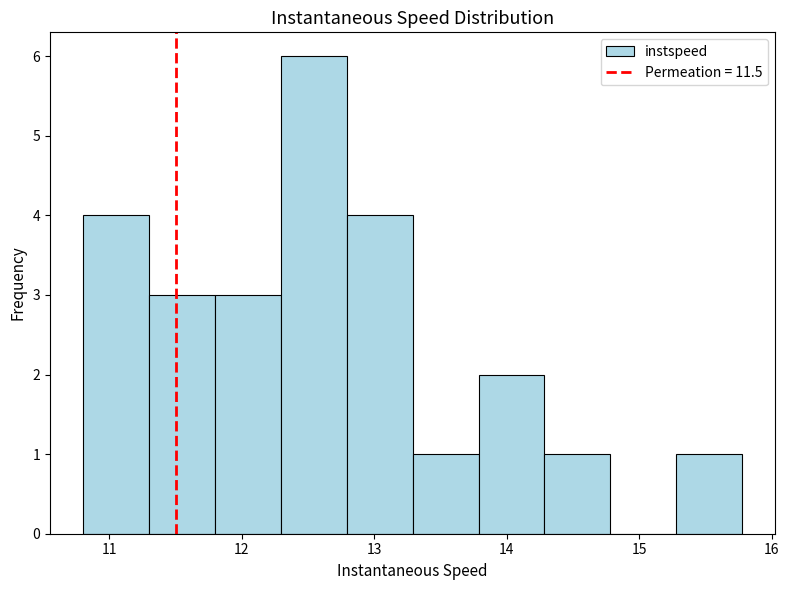

Reading left to right, transcribe this chart: for each bar, give the range it covers on the x-axis and its height. Neither the bar edges nor the heights are printed on the chart, so give them approximately, as read against the axes.

10.8 to 11.3: 4
11.3 to 11.8: 3
11.8 to 12.3: 3
12.3 to 12.8: 6
12.8 to 13.3: 4
13.3 to 13.8: 1
13.8 to 14.3: 2
14.3 to 14.8: 1
14.8 to 15.3: 0
15.3 to 15.8: 1